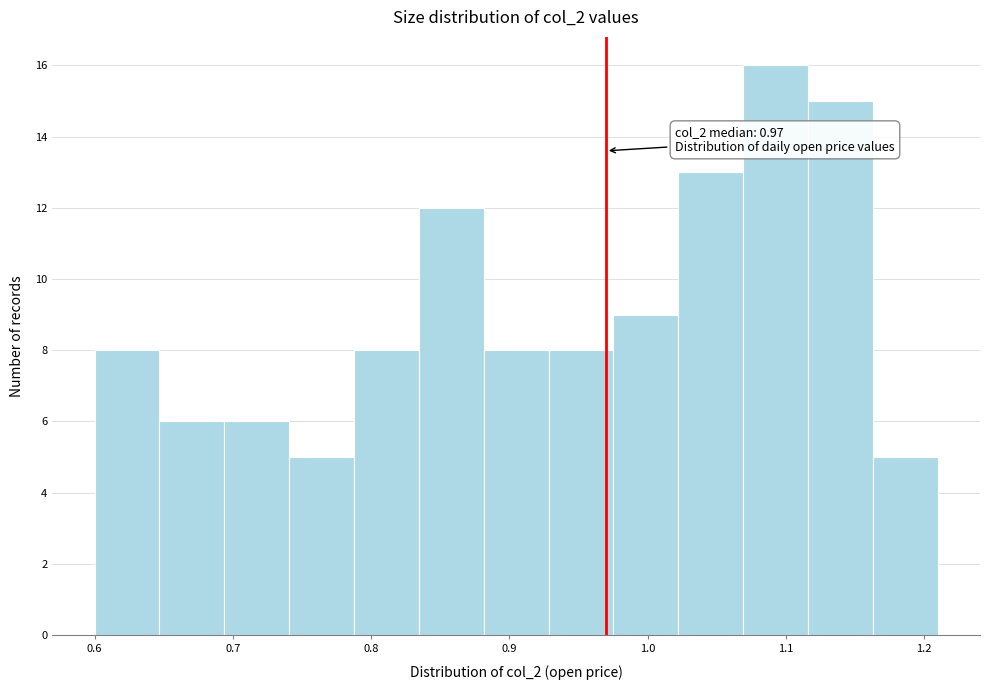

Over which range of the x-axis is the bar tallest?

1.07 to 1.12